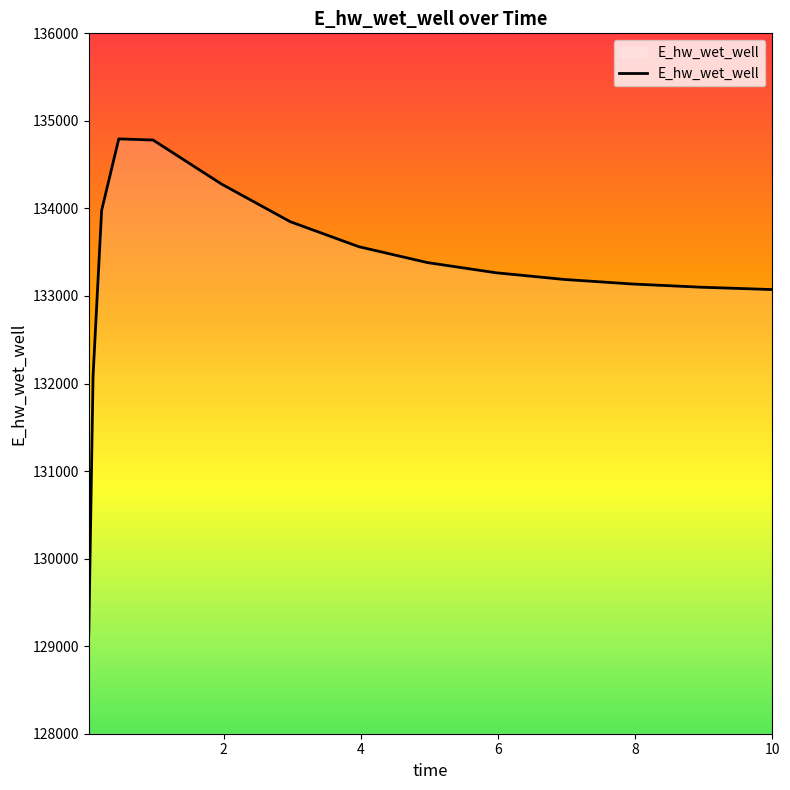

What is the greatest value displayed?

134794.3